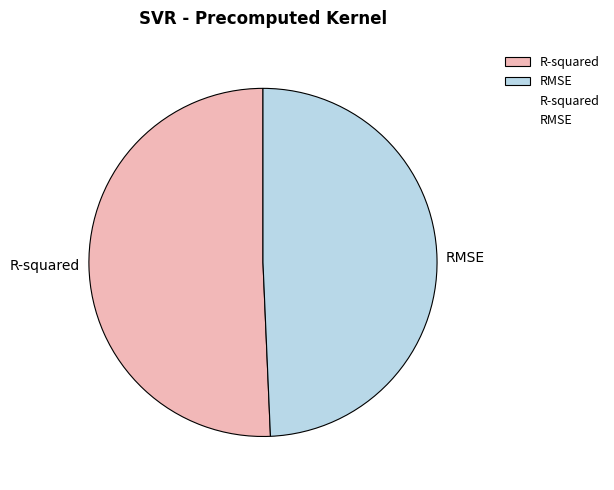

Which category has the biggest portion of the pie?

R-squared